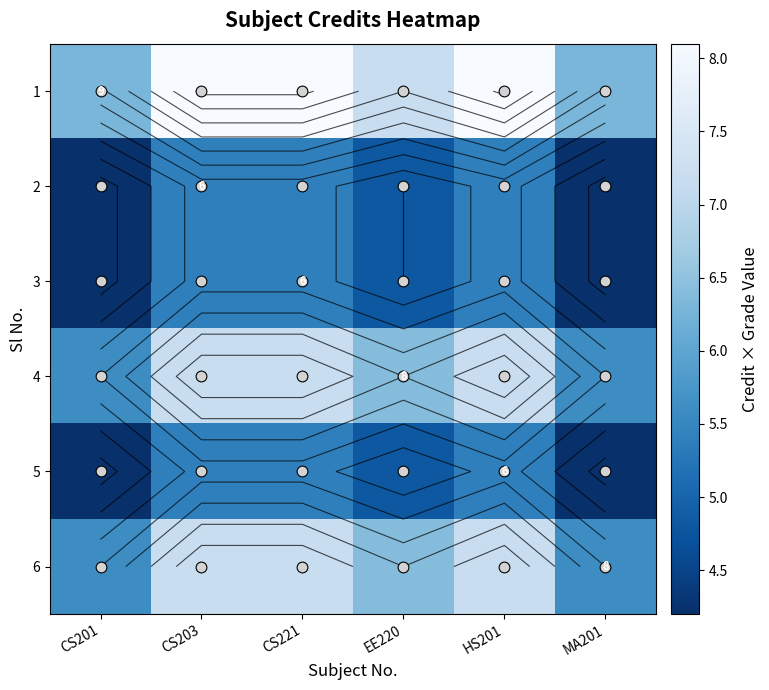

What is the difference between the highest and lowest values at CS203?

2.7